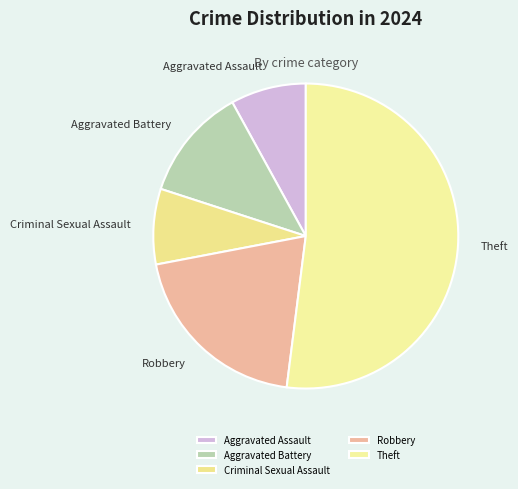

Which slice is the largest?

Theft